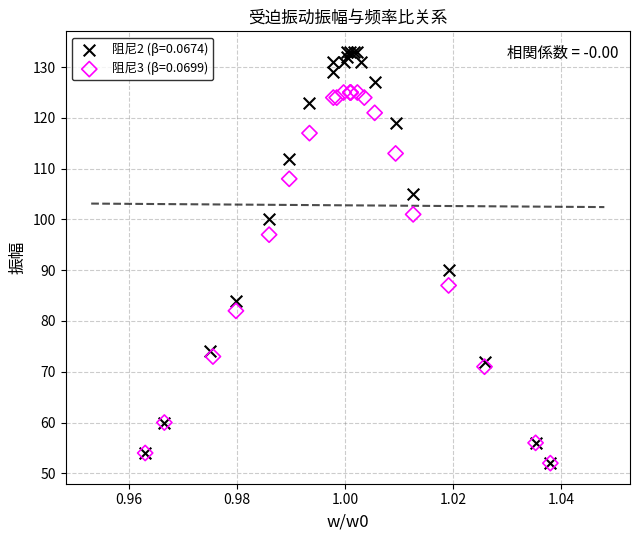

Which series has the widest spread of Y values?

阻尼2 (β=0.0674)